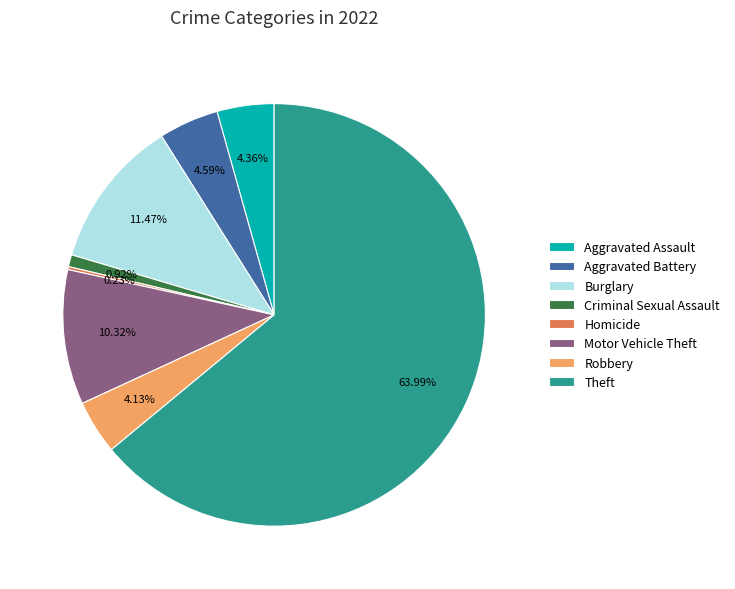

True or false: Burglary accounts for 20% of the total.

False